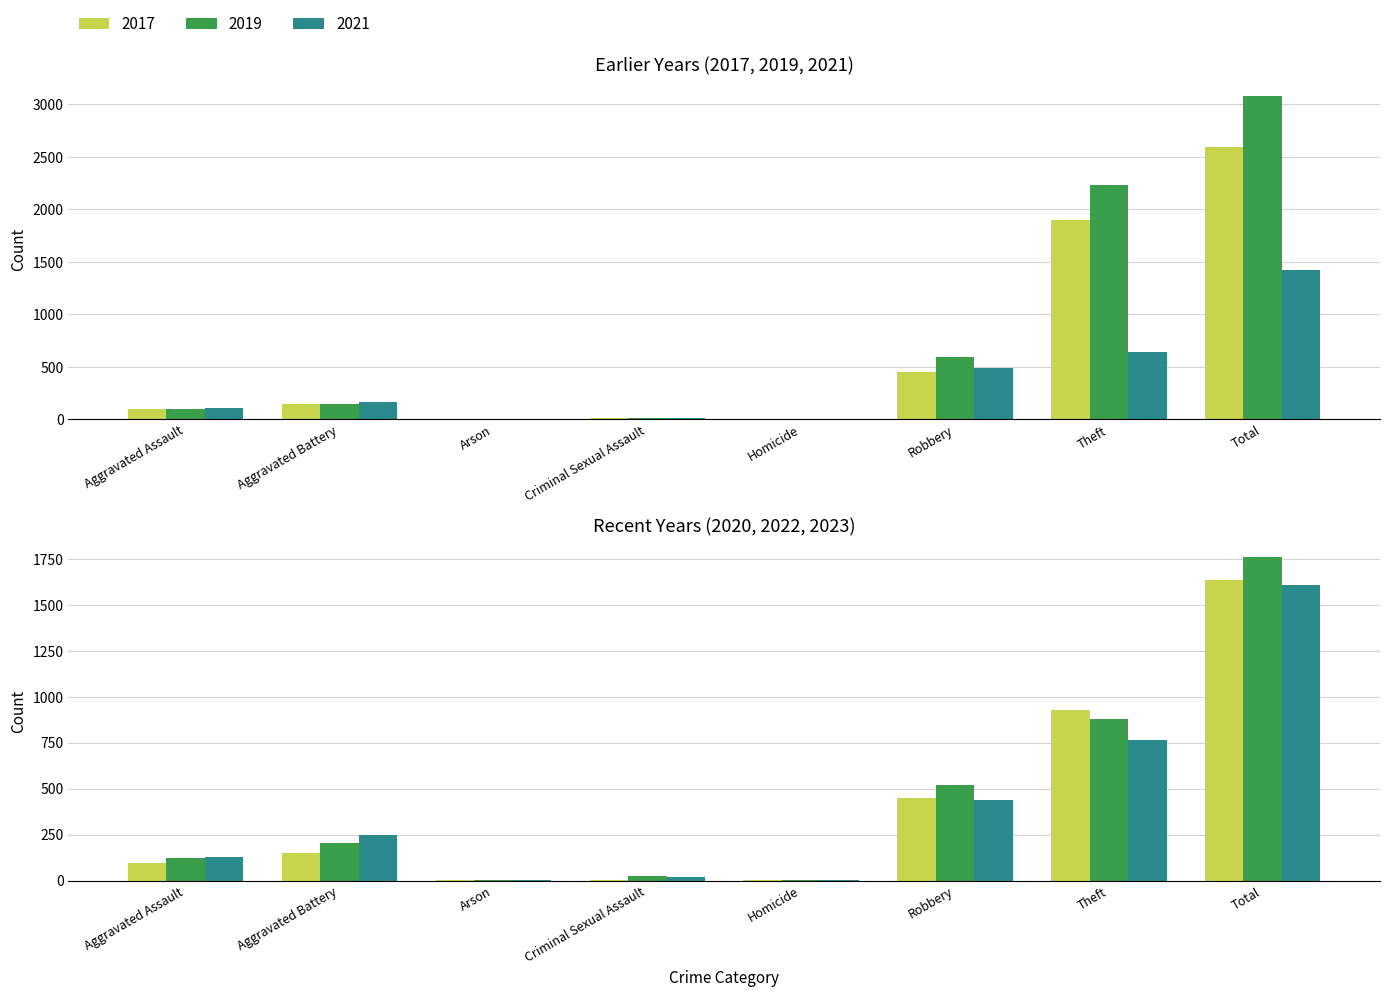

Which series has the largest total across all categories?

2019